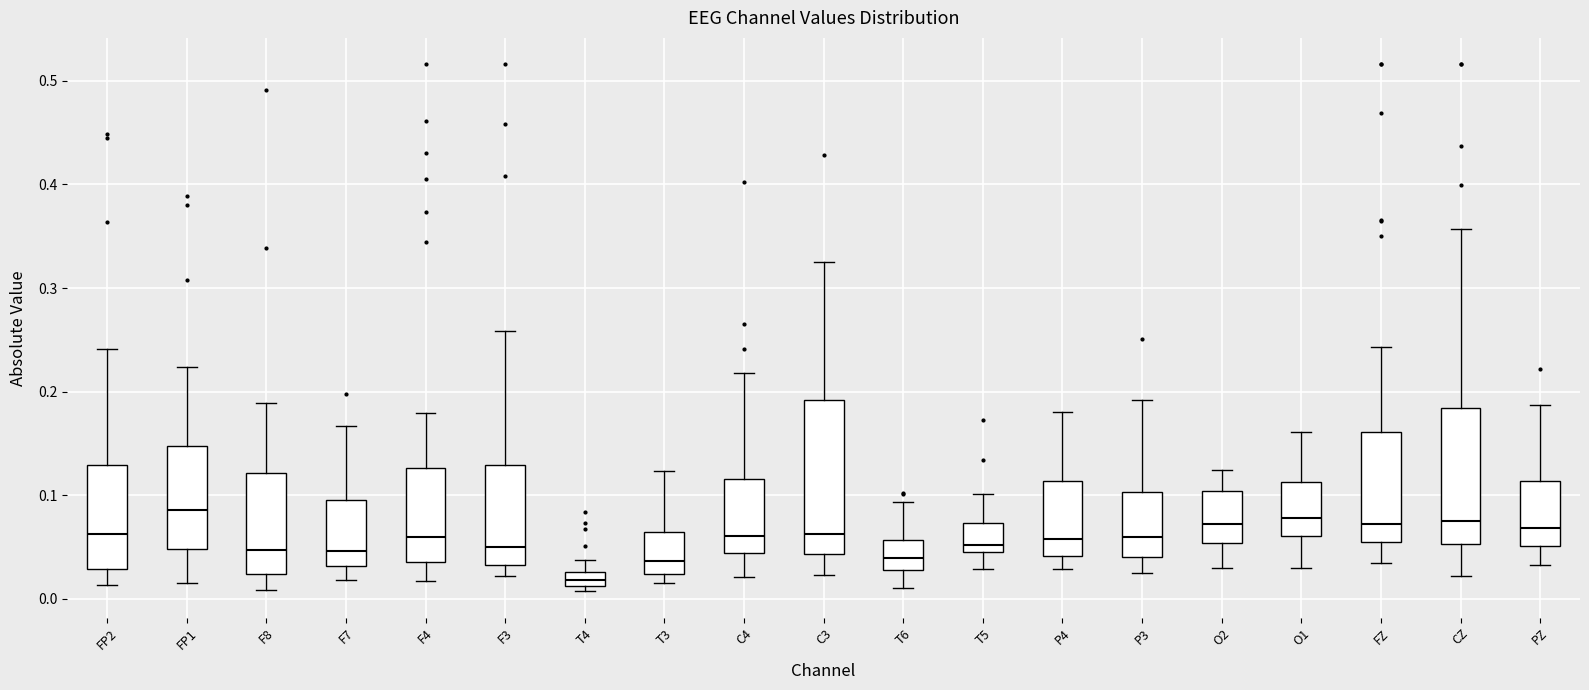

Which box is the tallest, from its lower edge to its upper edge?

C3